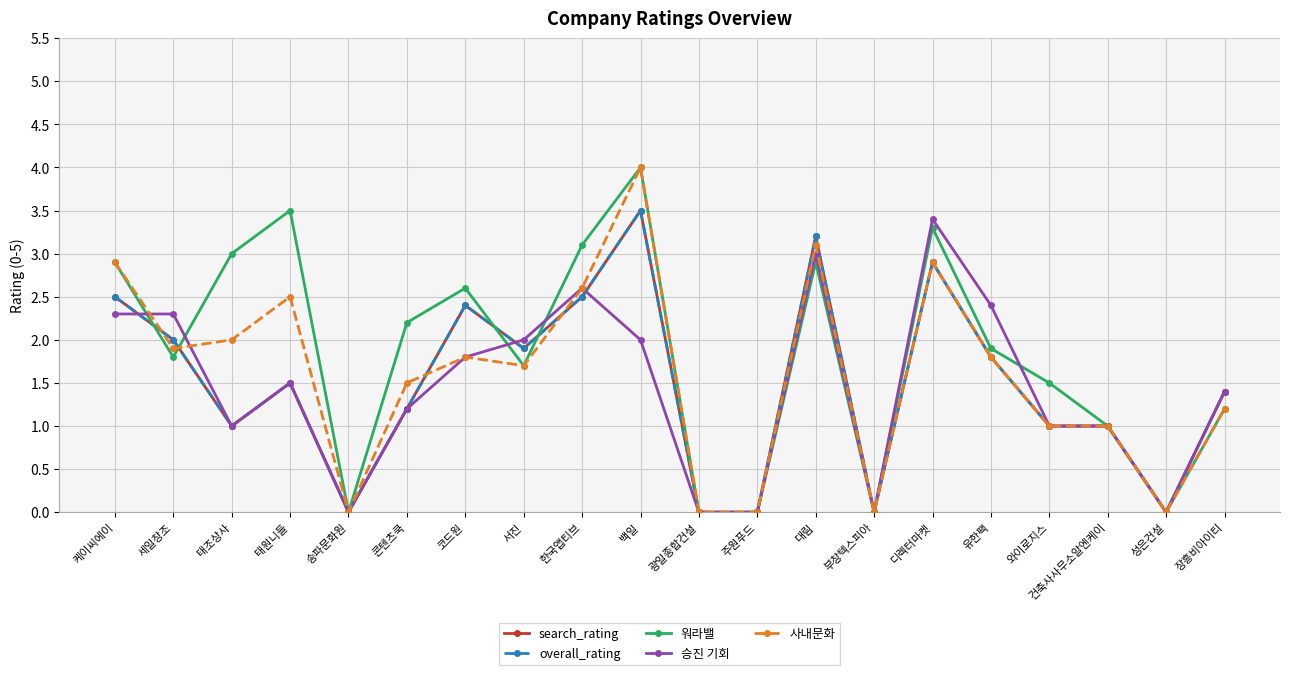

Does the chart have visible grid lines?

Yes